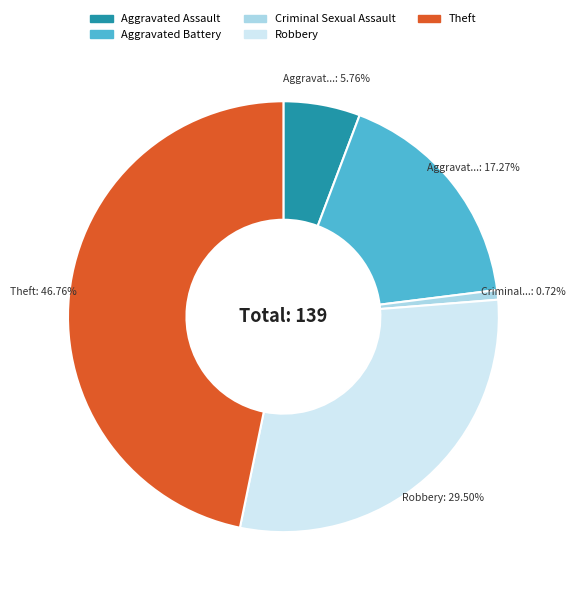

Does Aggravated Assault represent more than half of the total?

No